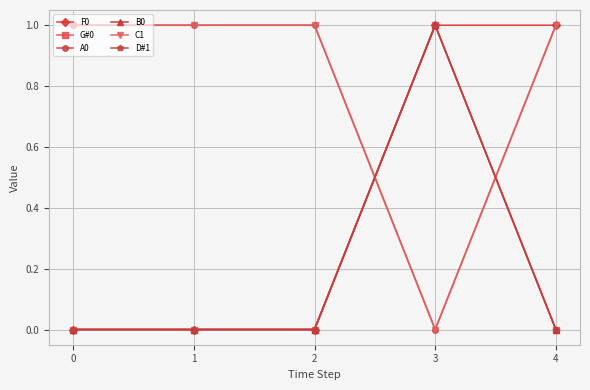

Does the chart display data point markers on the line(s)?

Yes